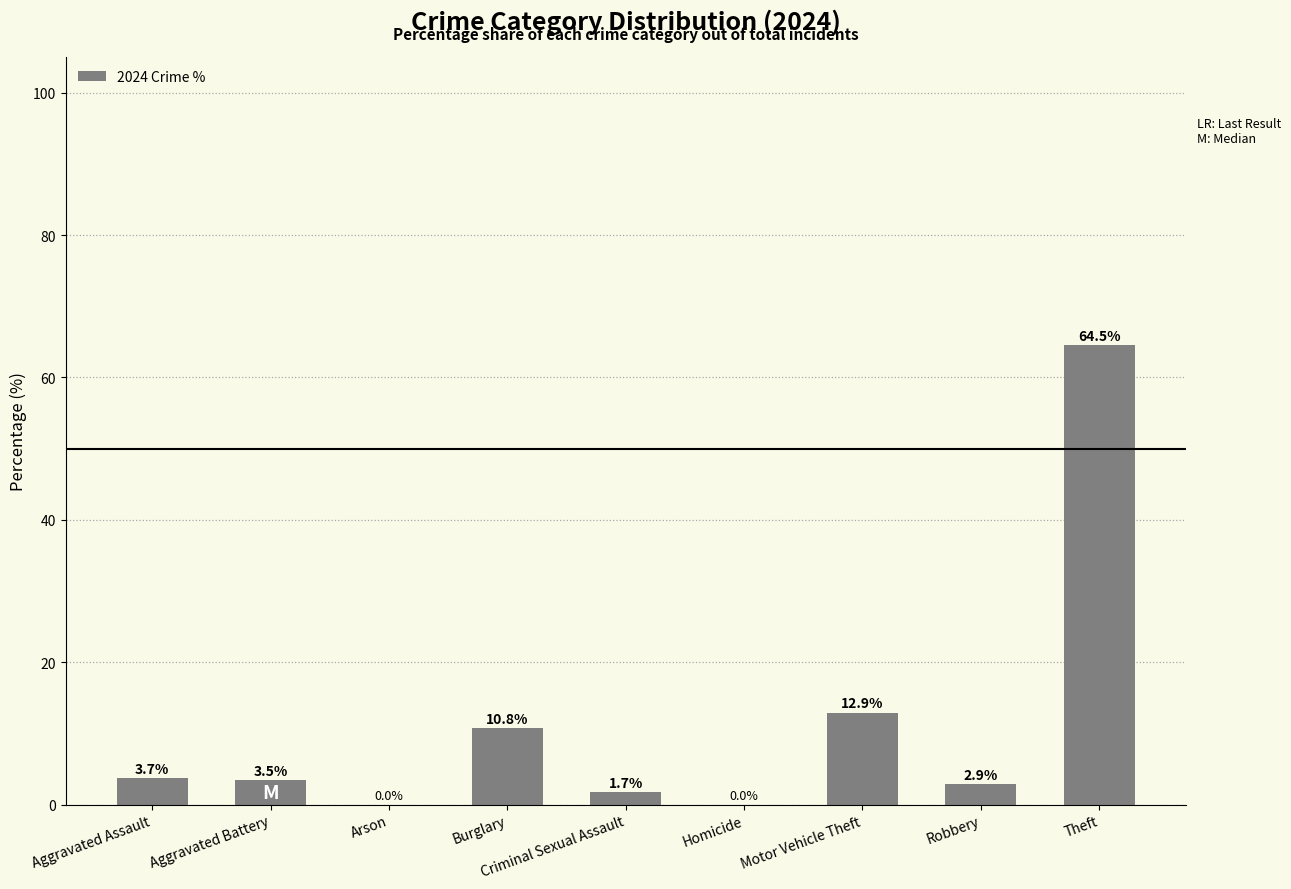

What is the average value?

11.1